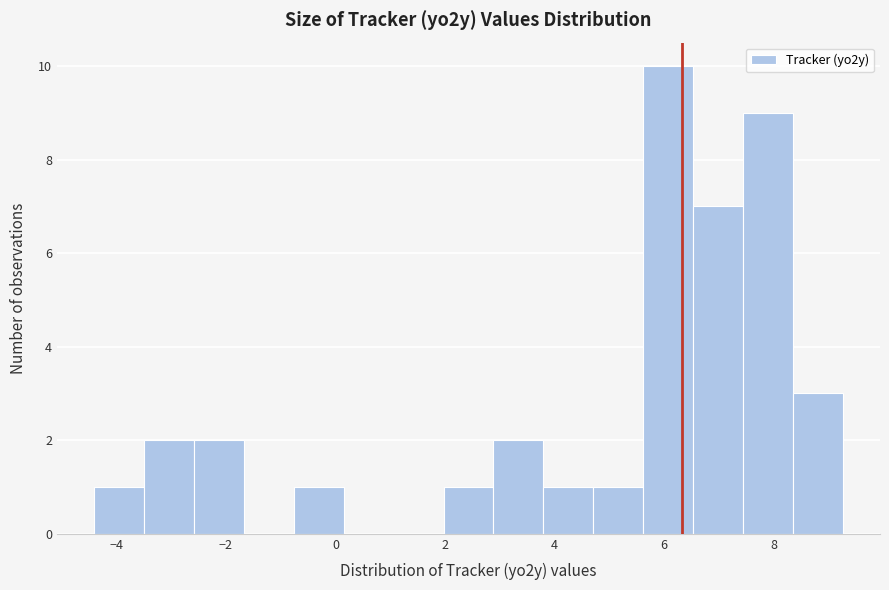

How tall is the bar that spans 8.4 to 9.2 on the x-axis? Neither the bar edges nor the heights are printed on the chart, so give them approximately, as read against the axes.

3